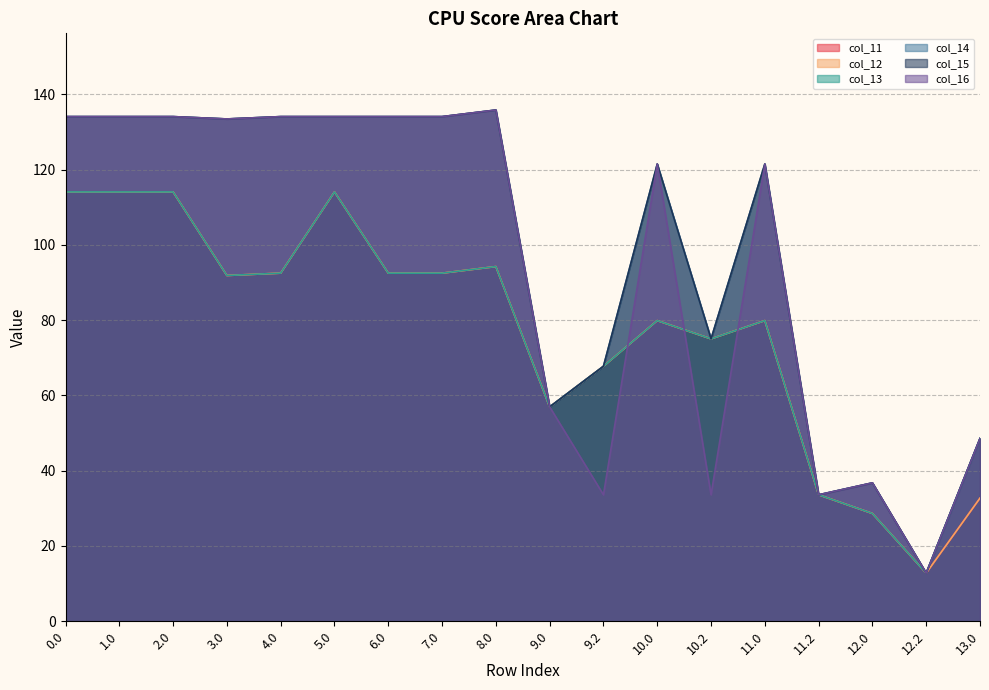

True or false: col_13 and col_14 cross at least once.

False